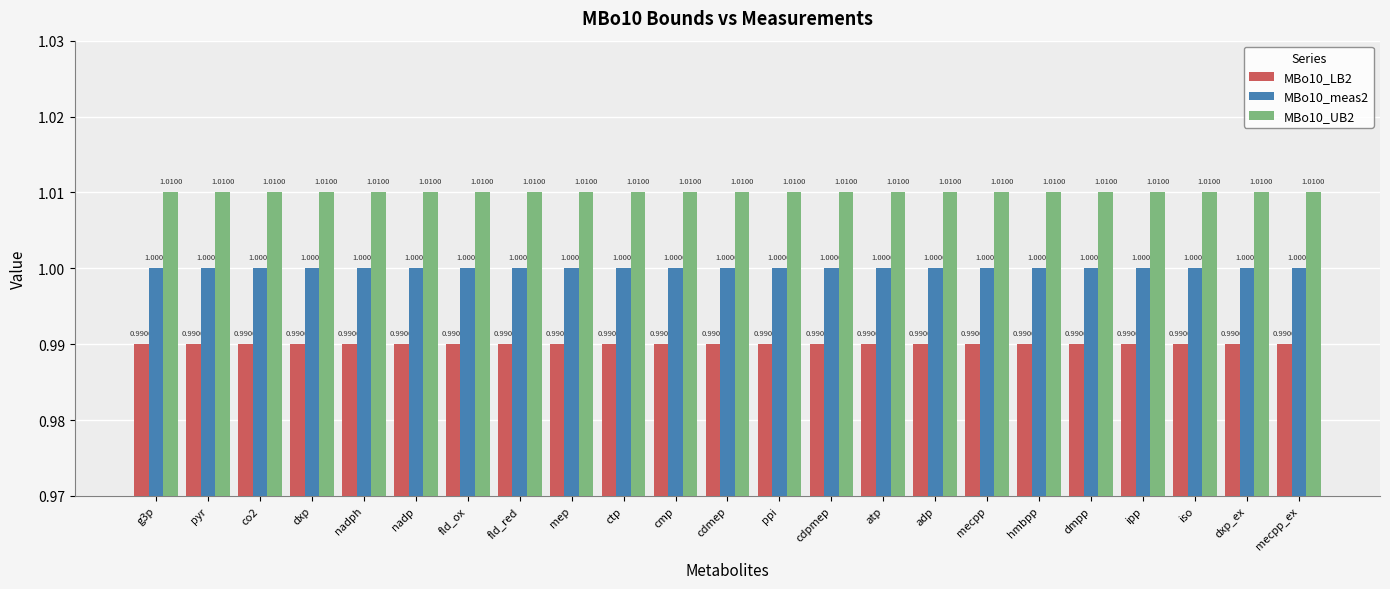

Reading right to left, what are all the values shown in this chart?

MBo10_LB2: mecpp_ex=1.0	dxp_ex=1.0	iso=1.0	ipp=1.0	dmpp=1.0	hmbpp=1.0	mecpp=1.0	adp=1.0	atp=1.0	cdpmep=1.0	ppi=1.0	cdmep=1.0	cmp=1.0	ctp=1.0	mep=1.0	fld_red=1.0	fld_ox=1.0	nadp=1.0	nadph=1.0	dxp=1.0	co2=1.0	pyr=1.0	g3p=1.0
MBo10_meas2: mecpp_ex=1.0	dxp_ex=1.0	iso=1.0	ipp=1.0	dmpp=1.0	hmbpp=1.0	mecpp=1.0	adp=1.0	atp=1.0	cdpmep=1.0	ppi=1.0	cdmep=1.0	cmp=1.0	ctp=1.0	mep=1.0	fld_red=1.0	fld_ox=1.0	nadp=1.0	nadph=1.0	dxp=1.0	co2=1.0	pyr=1.0	g3p=1.0
MBo10_UB2: mecpp_ex=1.0	dxp_ex=1.0	iso=1.0	ipp=1.0	dmpp=1.0	hmbpp=1.0	mecpp=1.0	adp=1.0	atp=1.0	cdpmep=1.0	ppi=1.0	cdmep=1.0	cmp=1.0	ctp=1.0	mep=1.0	fld_red=1.0	fld_ox=1.0	nadp=1.0	nadph=1.0	dxp=1.0	co2=1.0	pyr=1.0	g3p=1.0